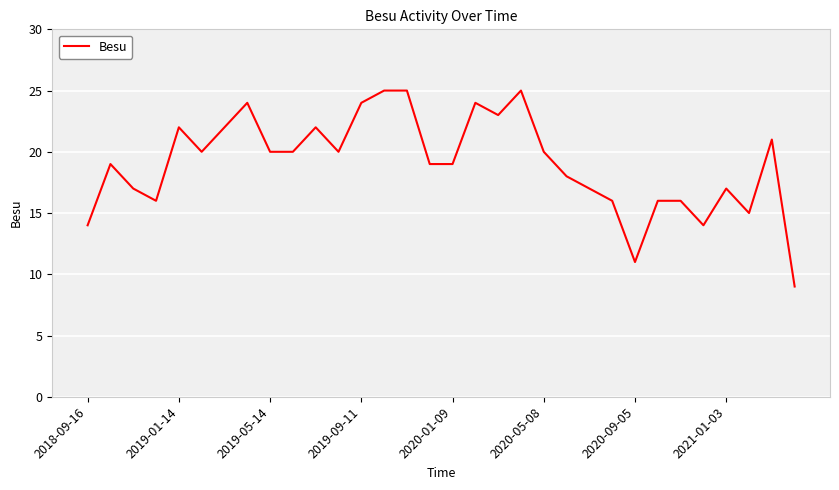

What is the greatest value displayed?

25